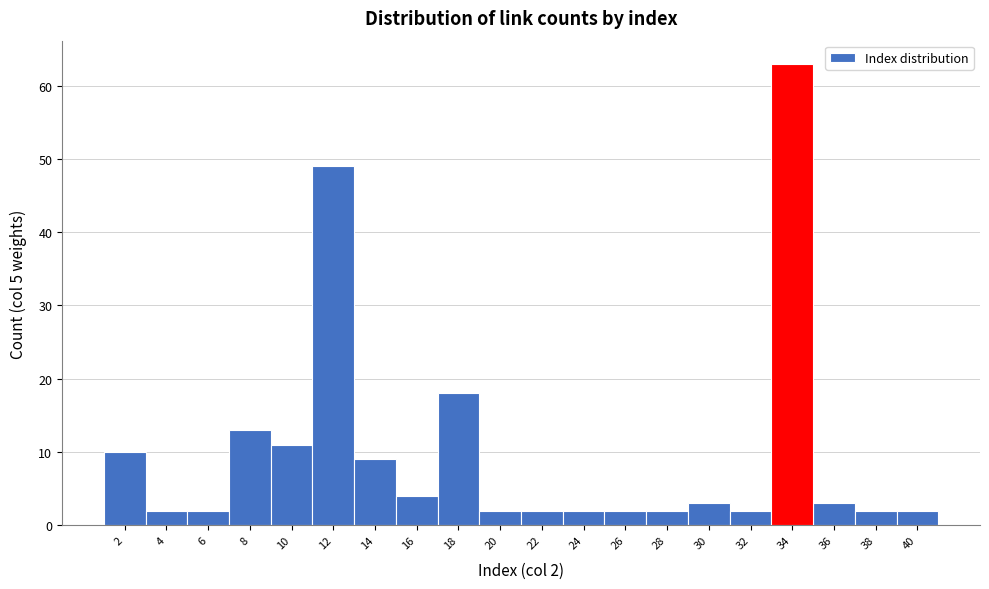

Reading left to right, list all the values displayed in this chart.

2=10	4=2	6=2	8=13	10=11	12=49	14=9	16=4	18=18	20=2	22=2	24=2	26=2	28=2	30=3	32=2	34=63	36=3	38=2	40=2